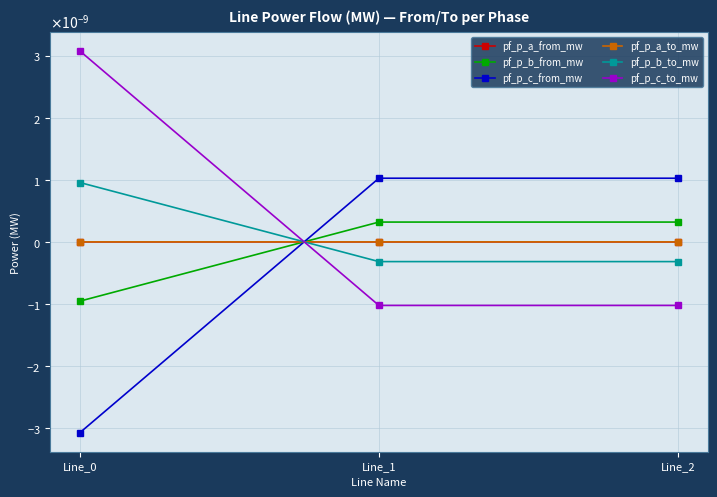

Which series changed the most between Line_0 and Line_2?

pf_p_c_to_mw